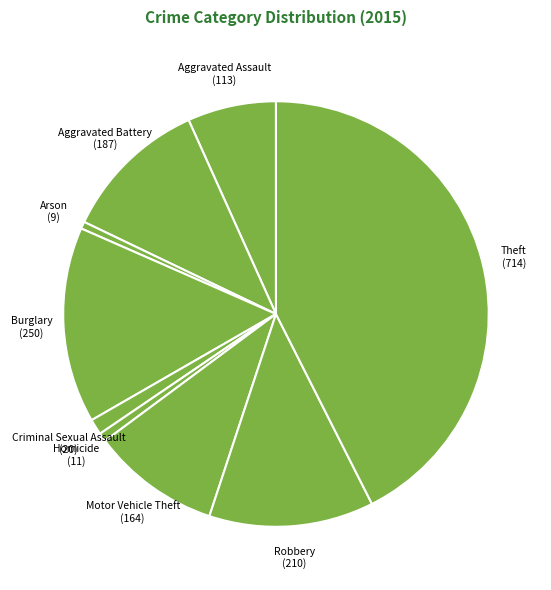

Do Theft and Motor Vehicle Theft together represent more than half of the pie?

Yes